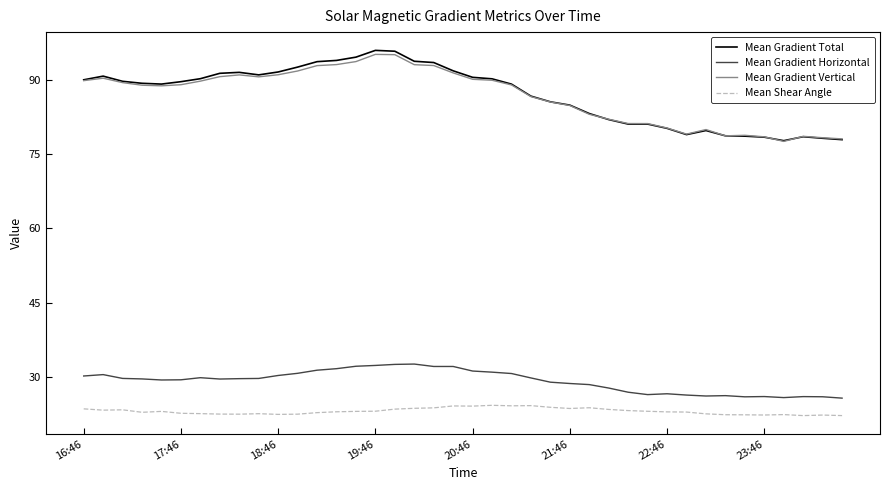

True or false: Mean Gradient Vertical and Mean Gradient Horizontal intersect in this chart.

False